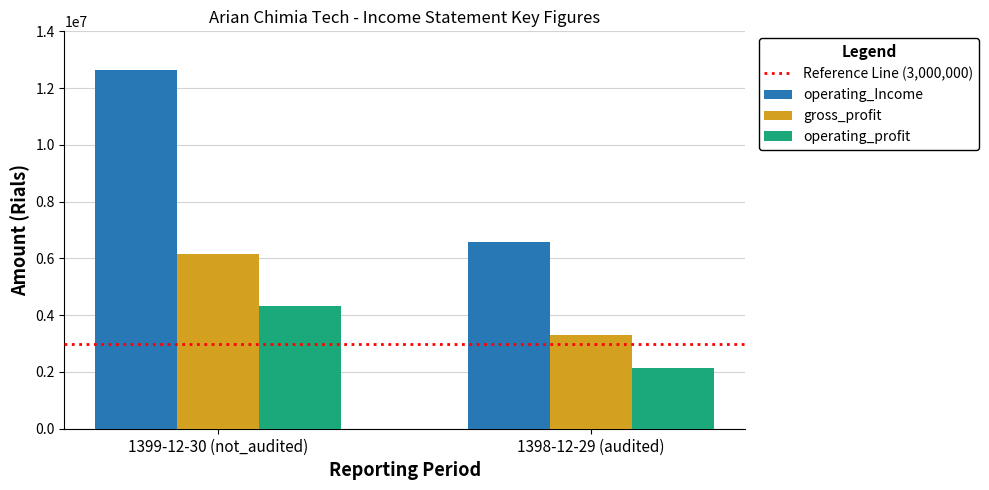

At which category does the chart reach its minimum across all series?

1398-12-29 (audited)